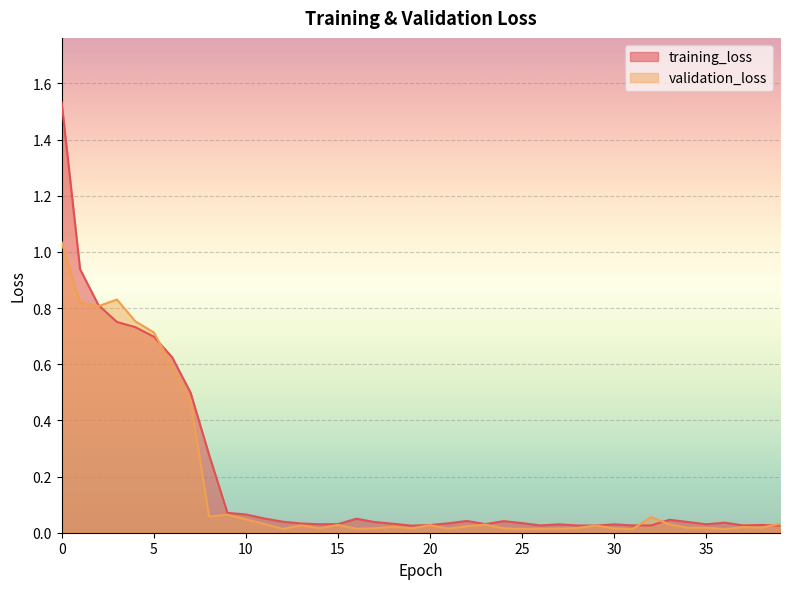

List the series in order of their peak value, highest first.

training_loss, validation_loss